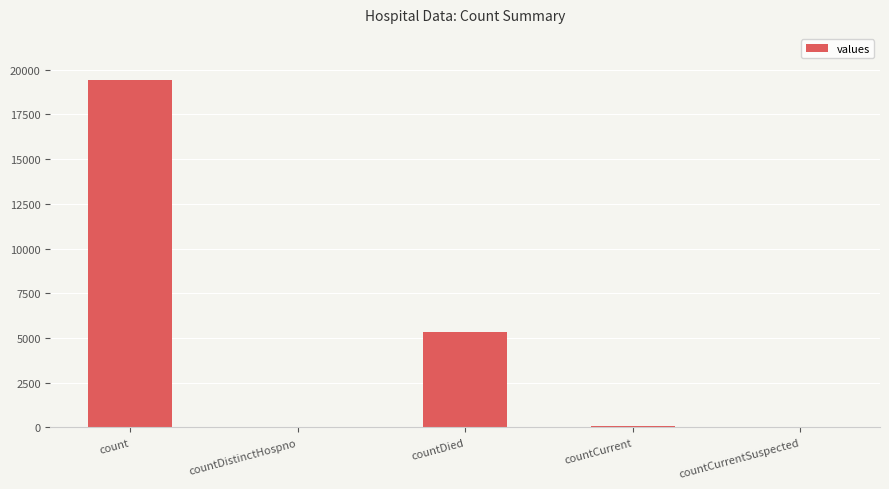

Where is the data nearest to the value 9710?

countDied